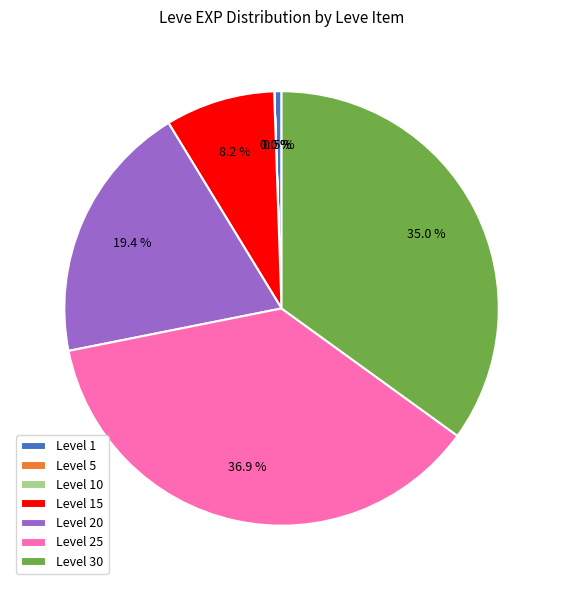

Which slice is the largest?

Level 25